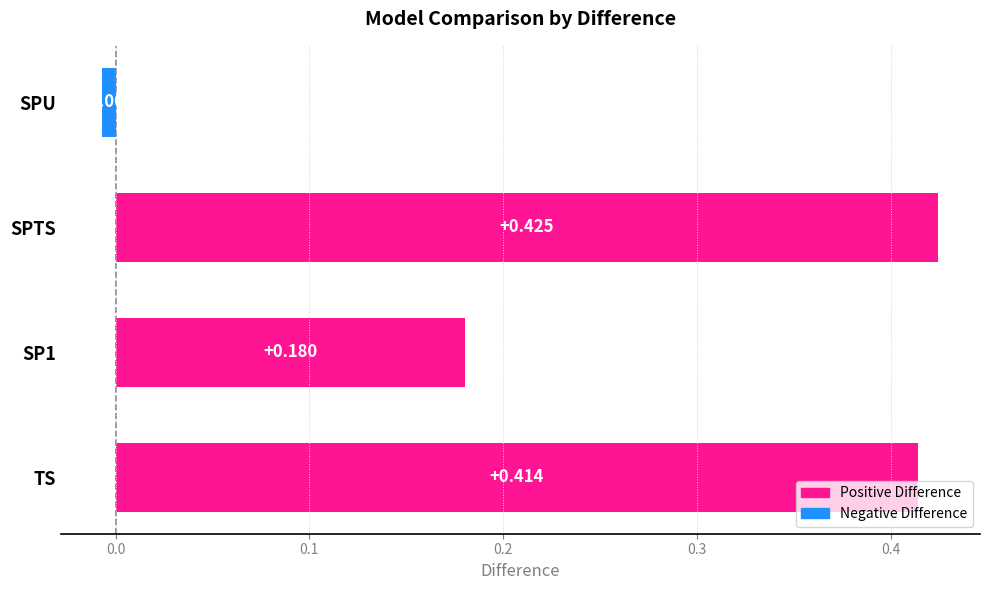

Between TS and SPU, which is larger?

TS